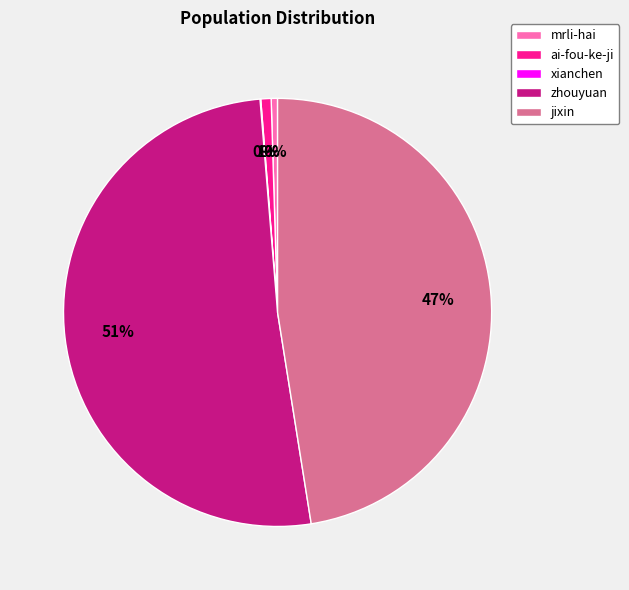

What is the majority slice?

zhouyuan